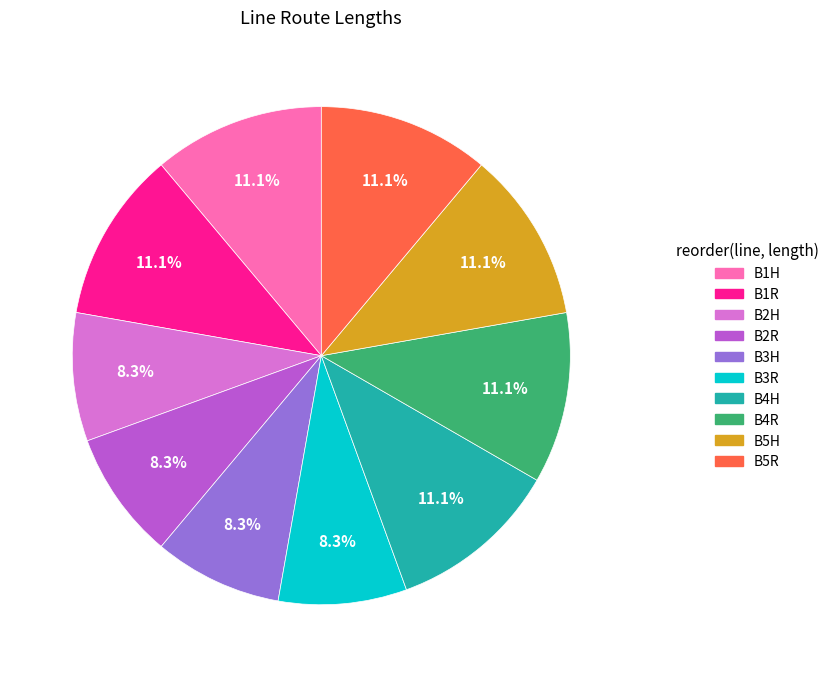

How much of the chart is everything except B2R?

91.7%